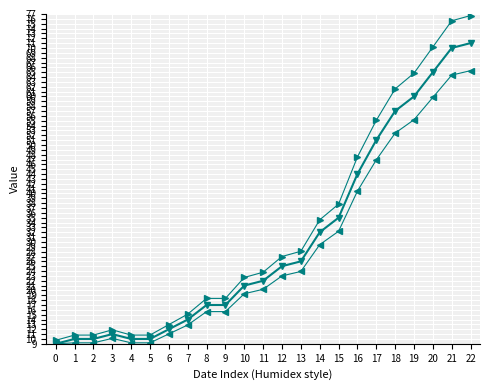

How many lines are shown in the chart?

3